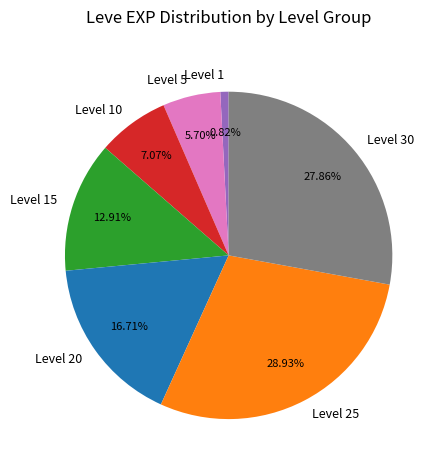

Is there a majority slice in this chart?

No